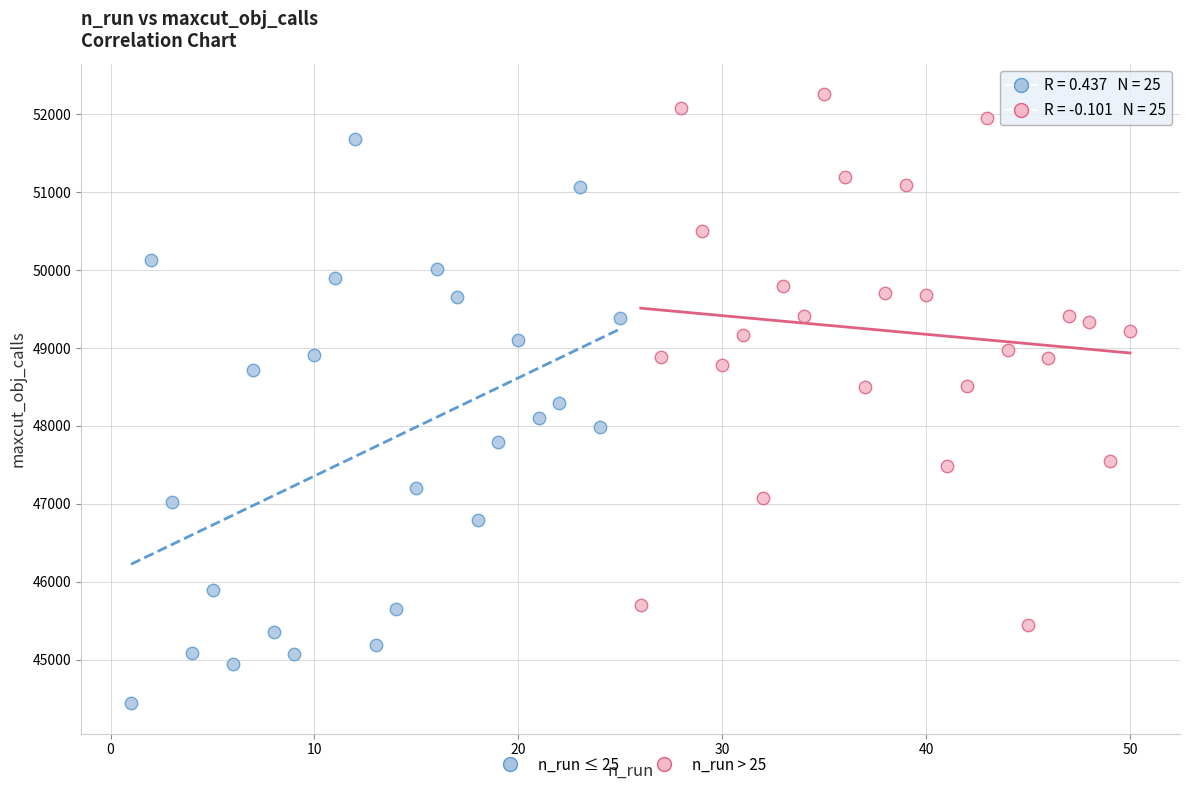

Which series reaches the minimum Y coordinate?

n_run ≤ 25